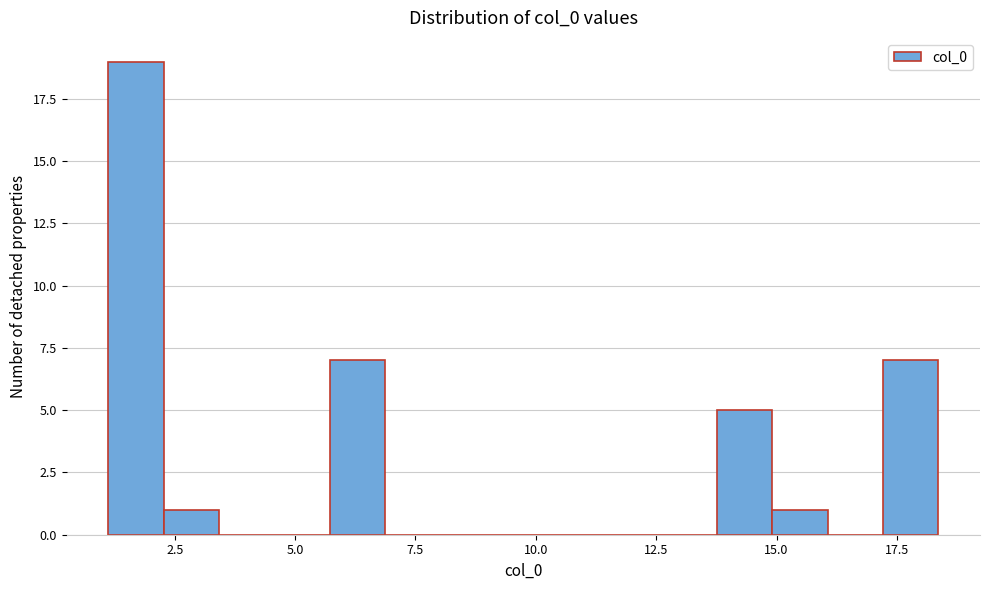

Read against the x-axis, roughly where is the centre of the tallest bar?

1.5